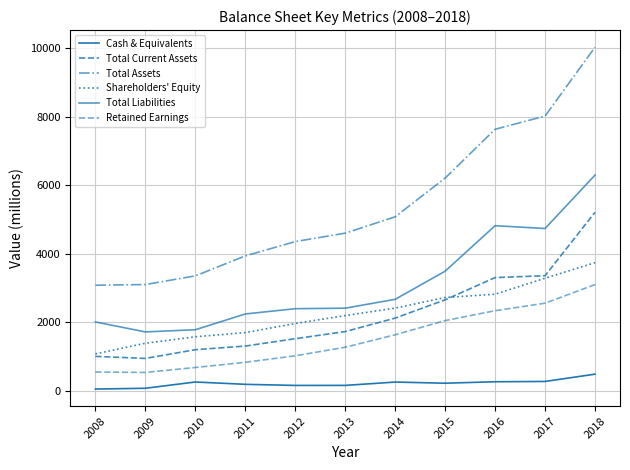

Does the chart have visible grid lines?

Yes